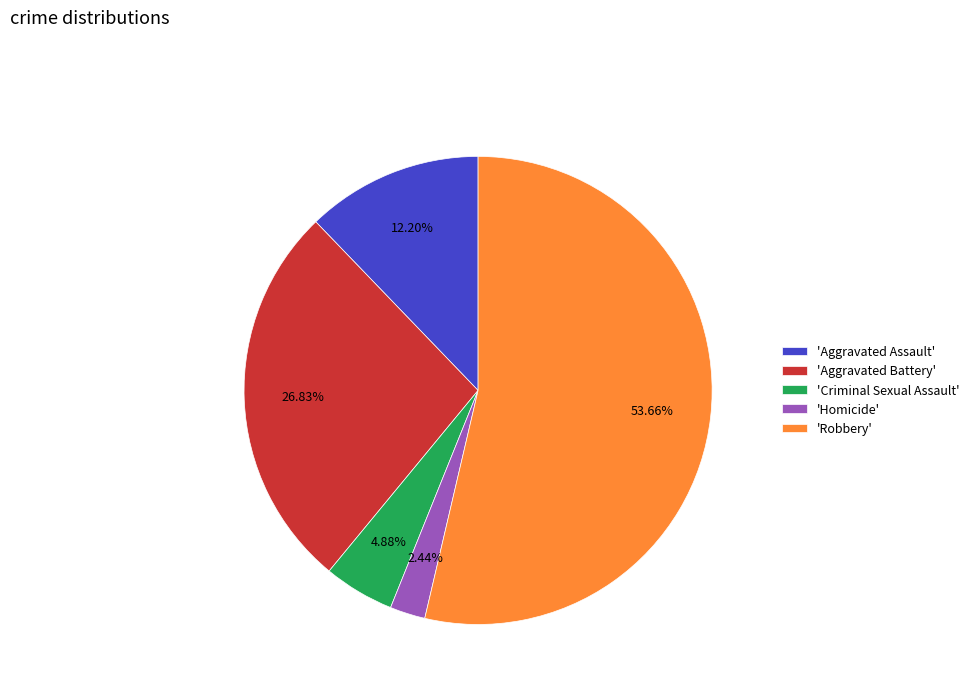

What is the majority slice?

'Robbery'